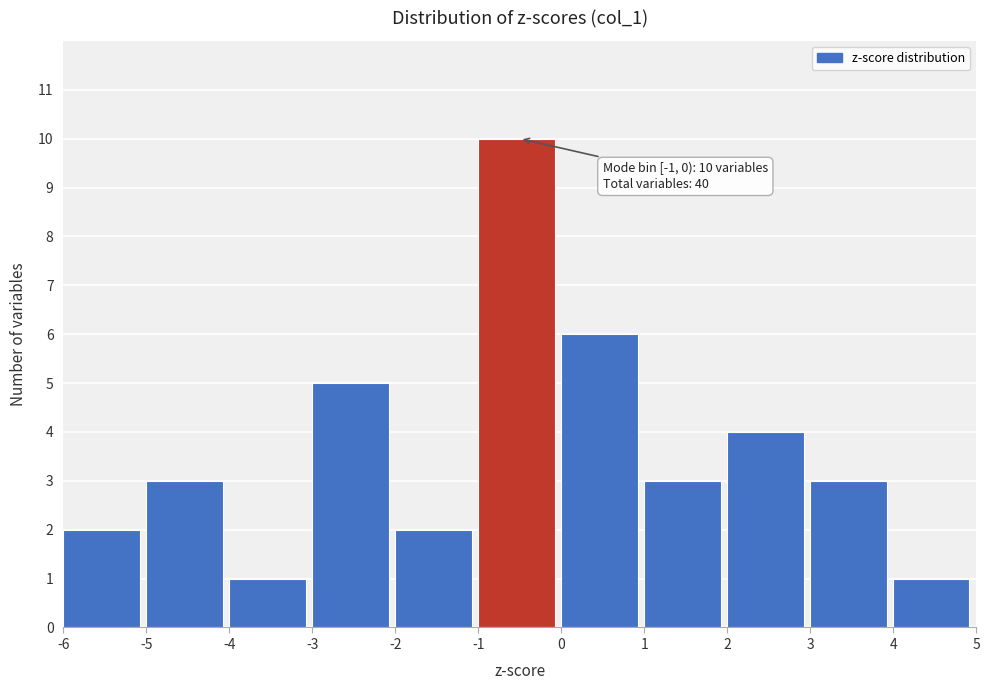

Over which range of the x-axis is the bar tallest?

-1 to 0